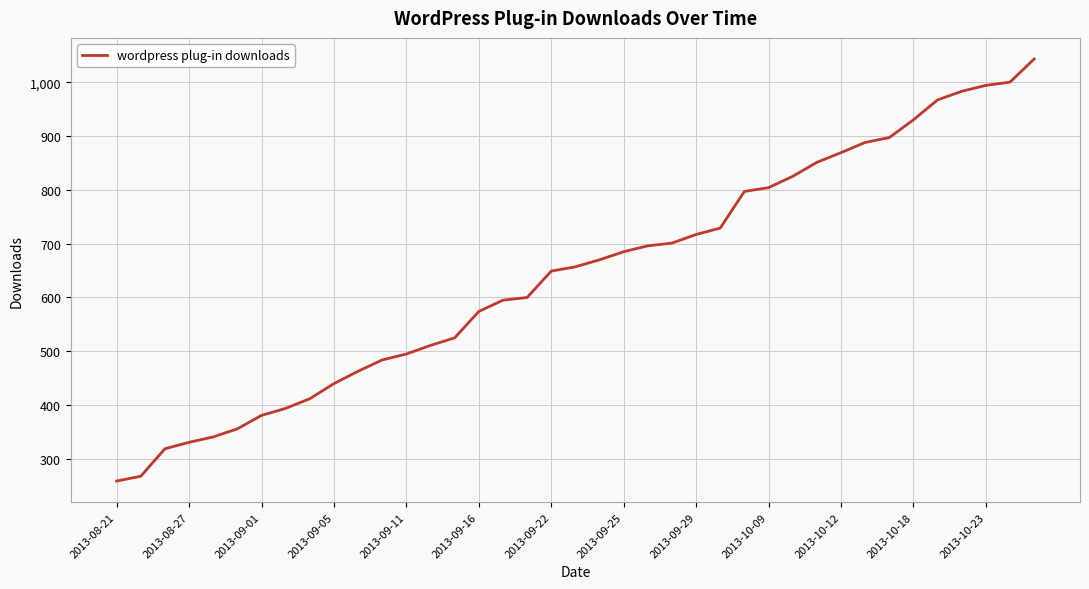

What is the difference between the maximum and minimum values?

784